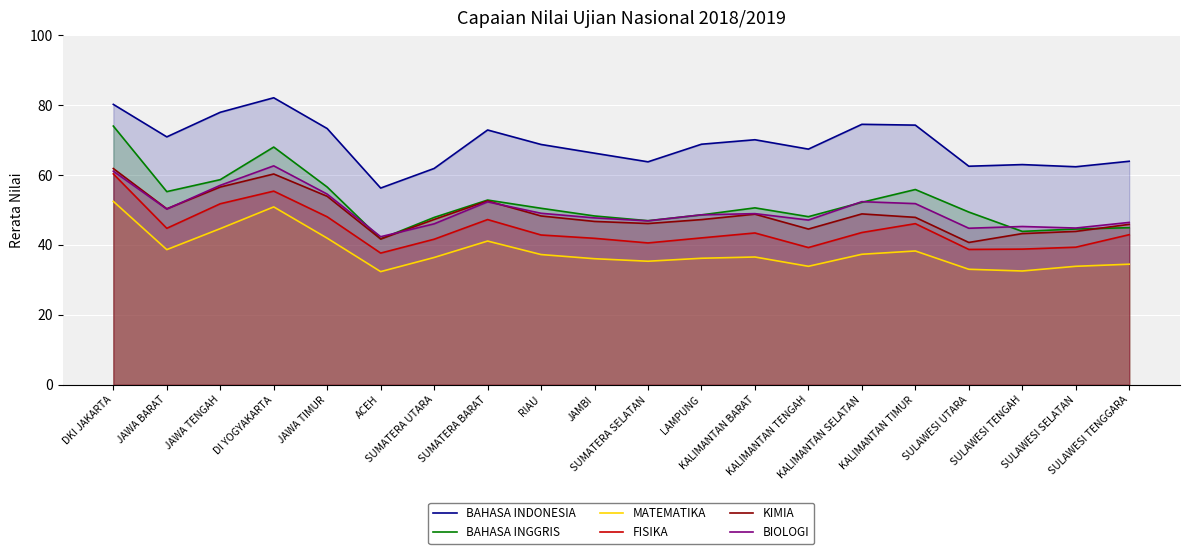

True or false: BAHASA INDONESIA and BAHASA INGGRIS intersect in this chart.

False